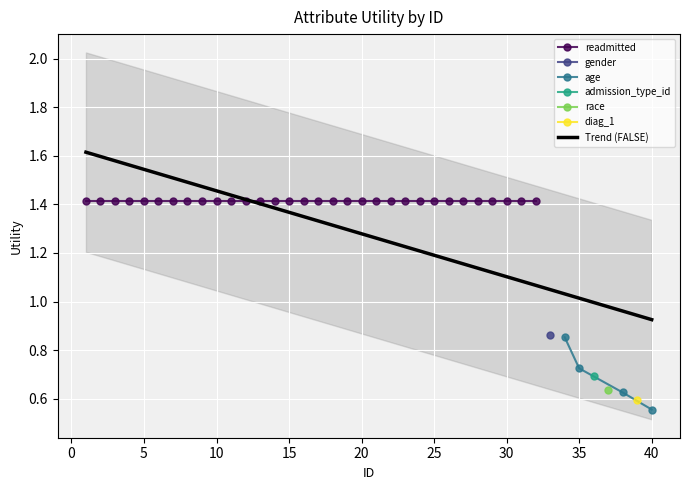

What is the difference between the other_attributes values at 14 and 10?

0.1